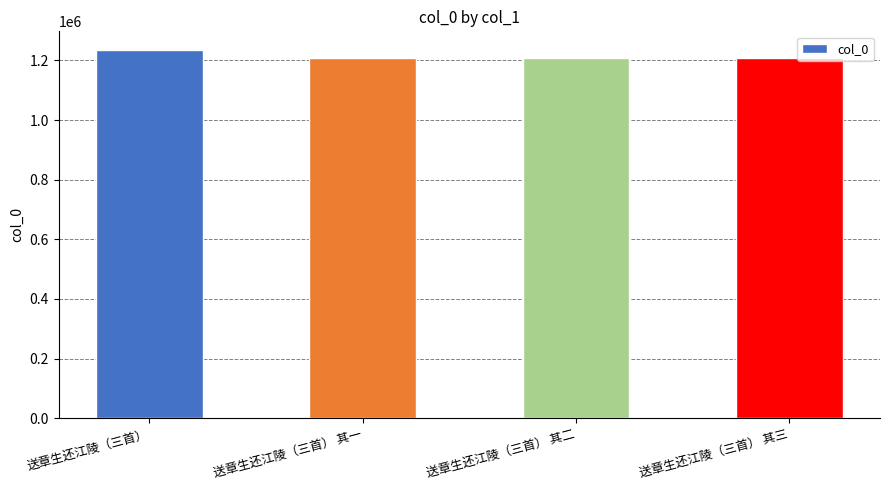

What is the greatest value displayed?

1235892